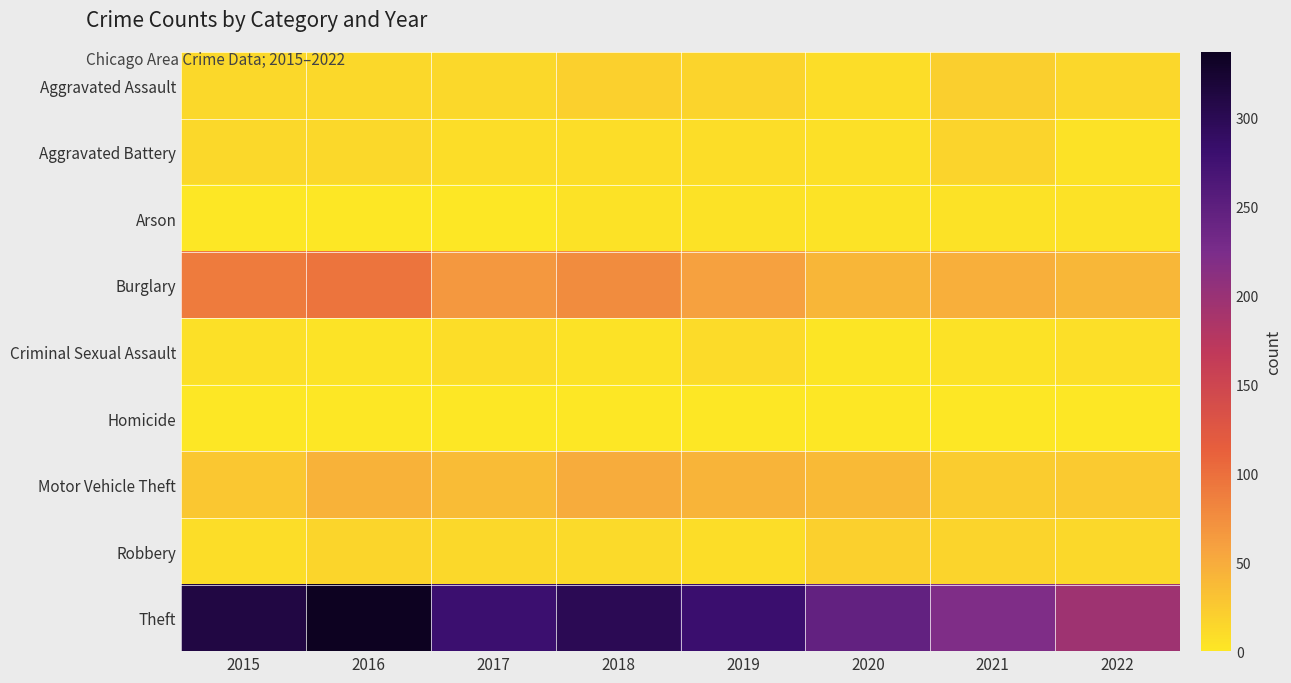

How many data points does each series have?

8